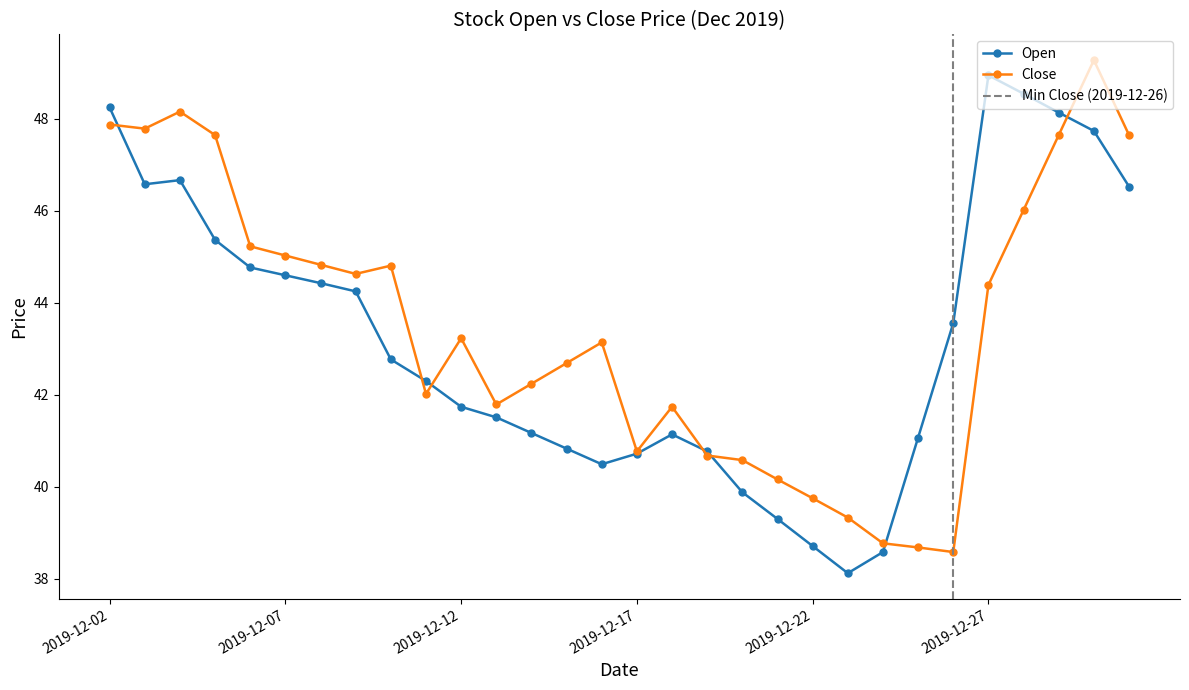

How many times do Open and Close cross each other?

7